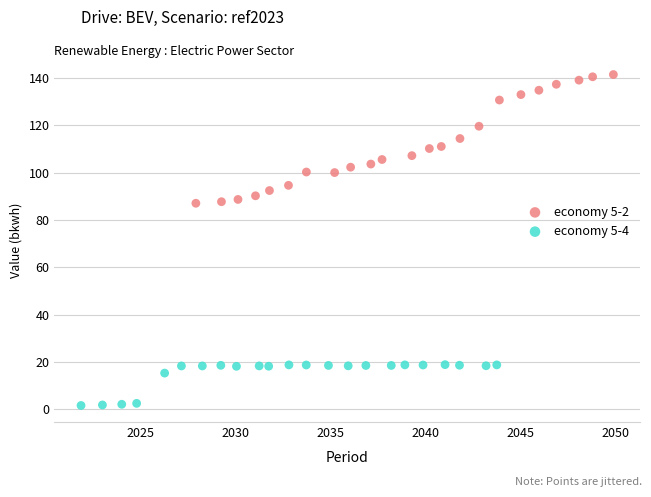

Which series reaches the maximum Y coordinate?

economy 5-2